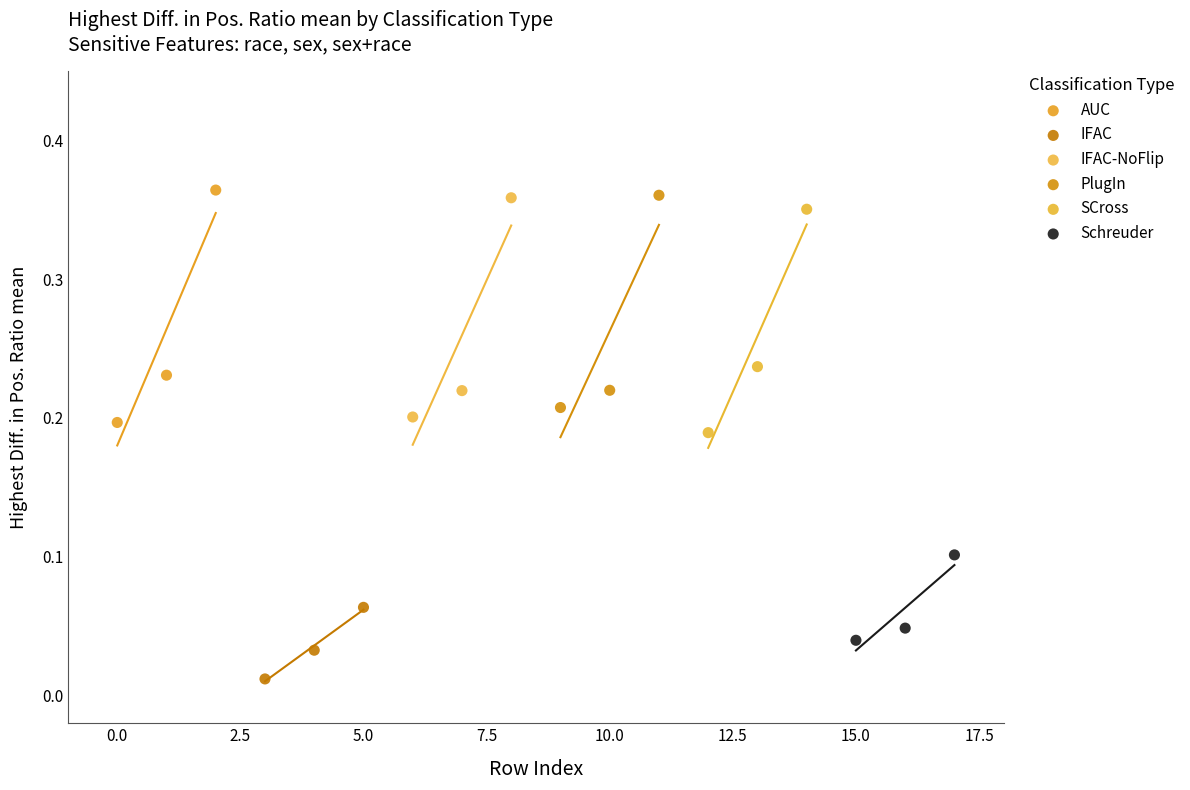

What are all the series names shown in the legend?

AUC, IFAC, IFAC-NoFlip, PlugIn, SCross, Schreuder